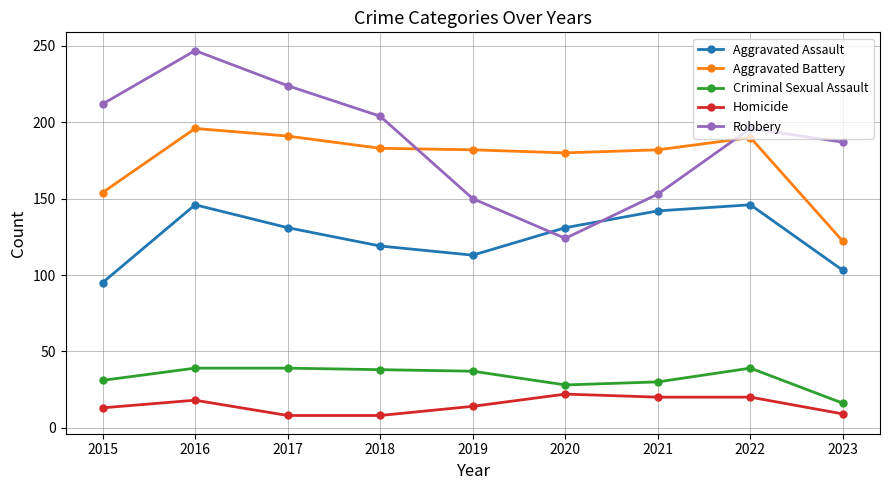

What is the greatest value displayed?

247